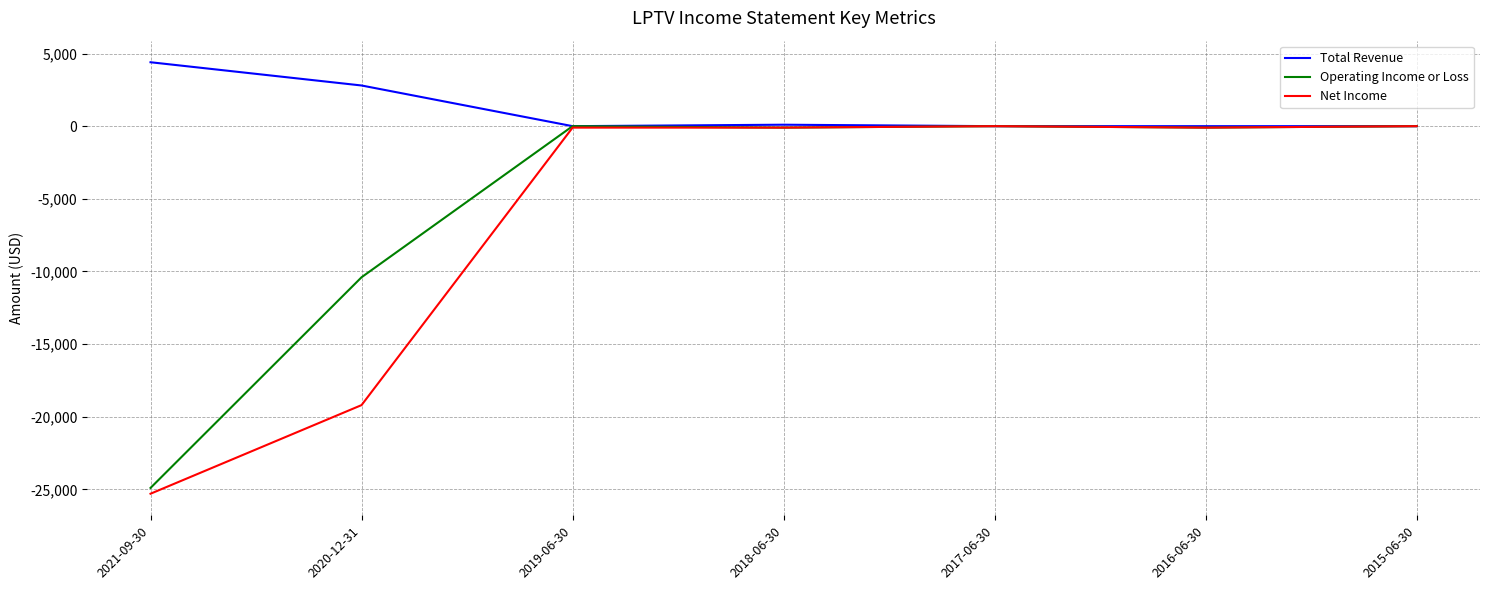

Count the number of data series in this chart.

3